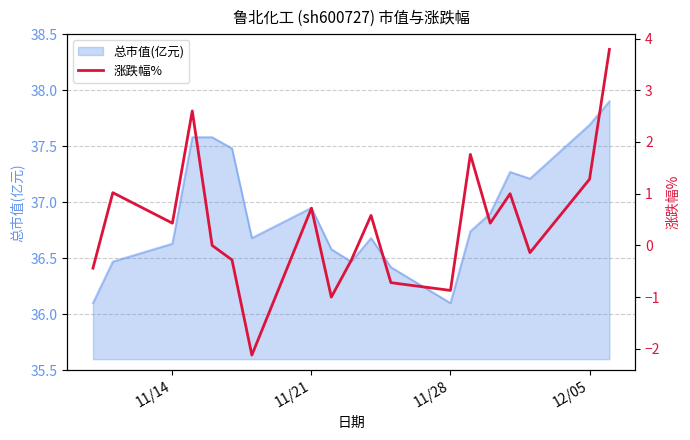

What is the minimum value for 总市值(亿元)?

36.1